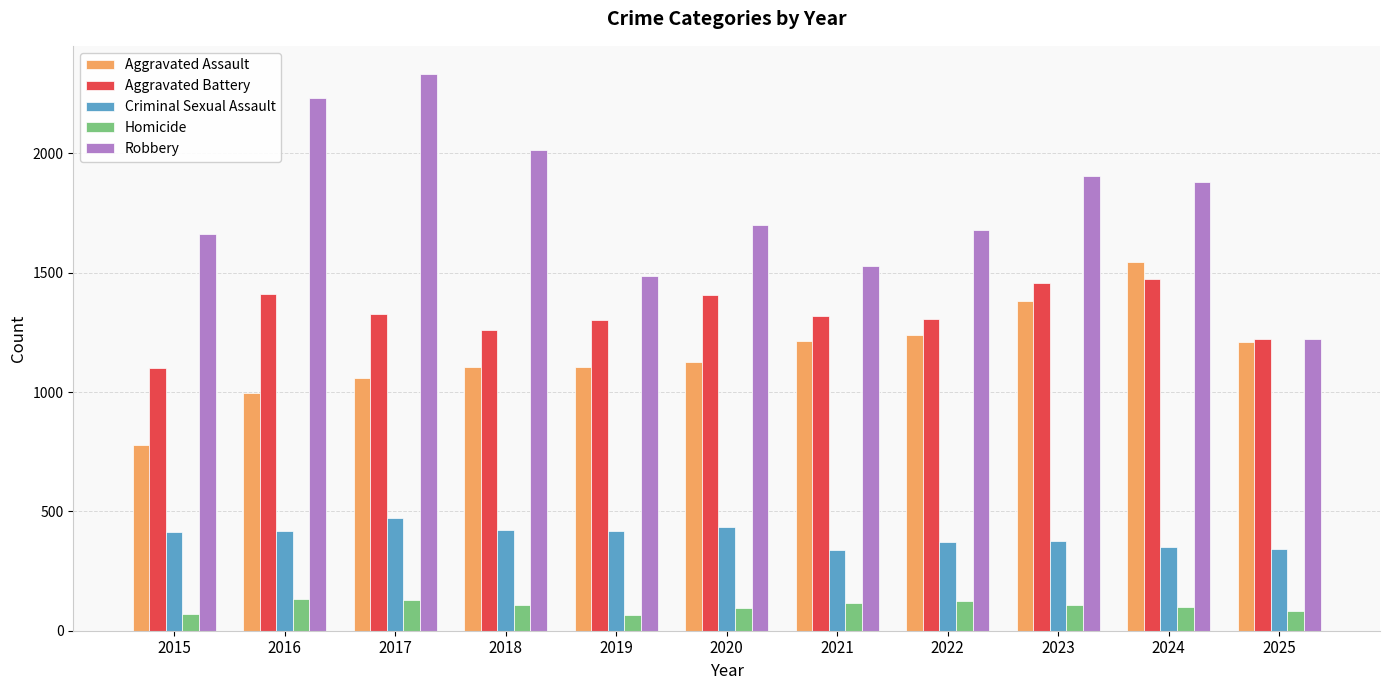

Which series has the widest spread of values?

Robbery